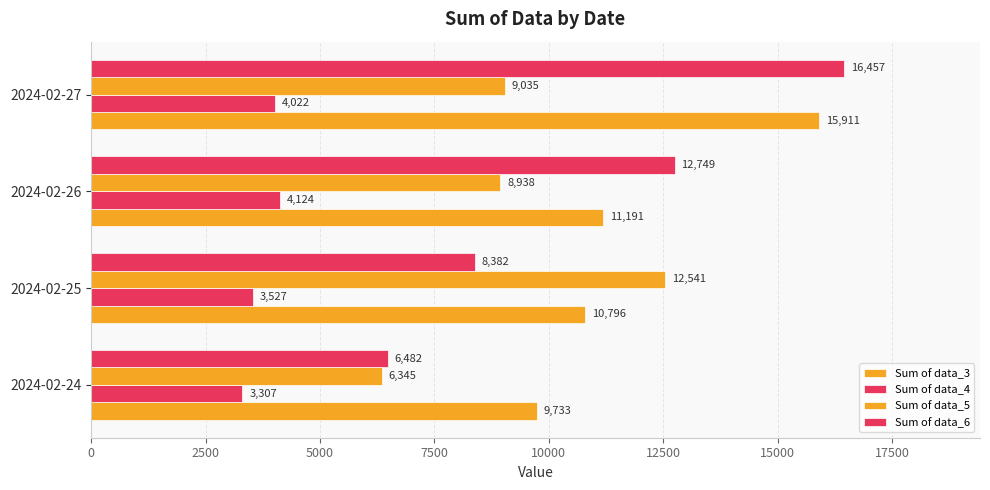

List the series in order of their peak value, highest first.

Sum of data_6, Sum of data_3, Sum of data_5, Sum of data_4